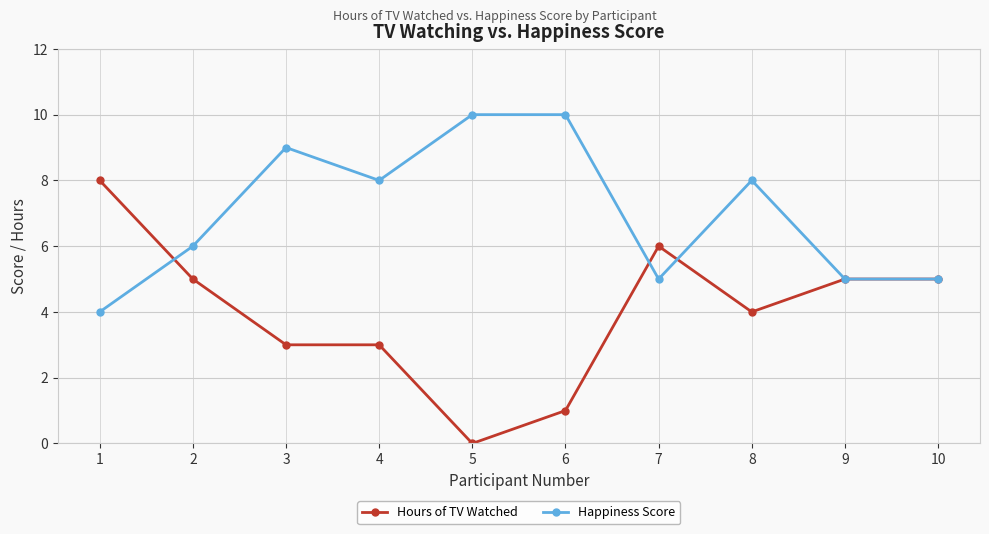

What are all the series names shown in the legend?

Hours of TV Watched, Happiness Score